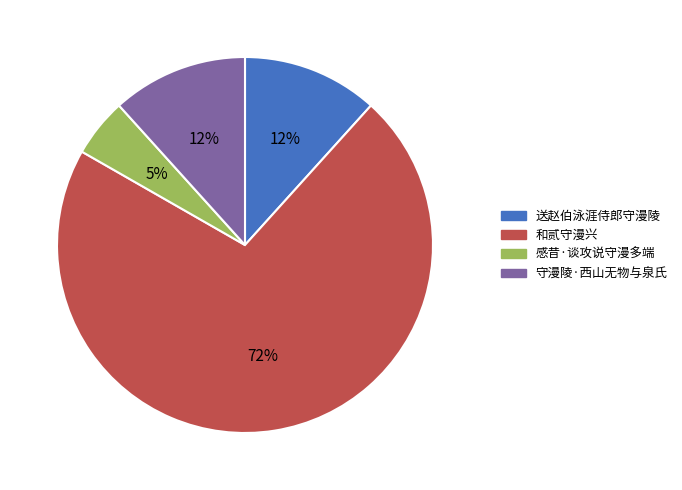

How many segments does this pie chart have?

4